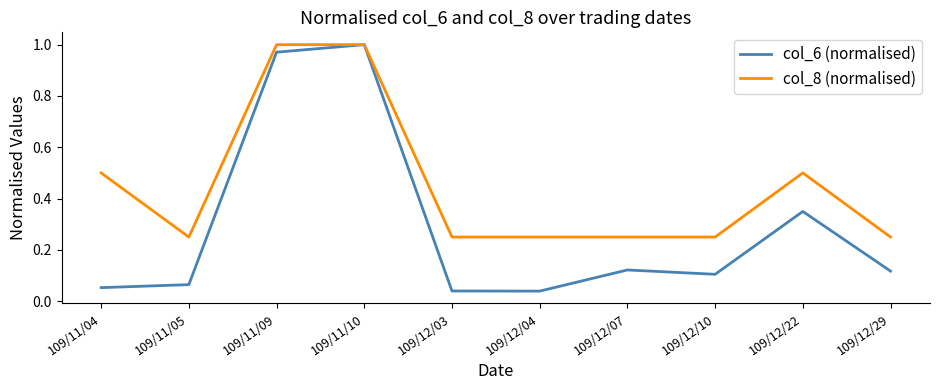

List the series in order of their overall mean, highest first.

col_8 (normalised), col_6 (normalised)